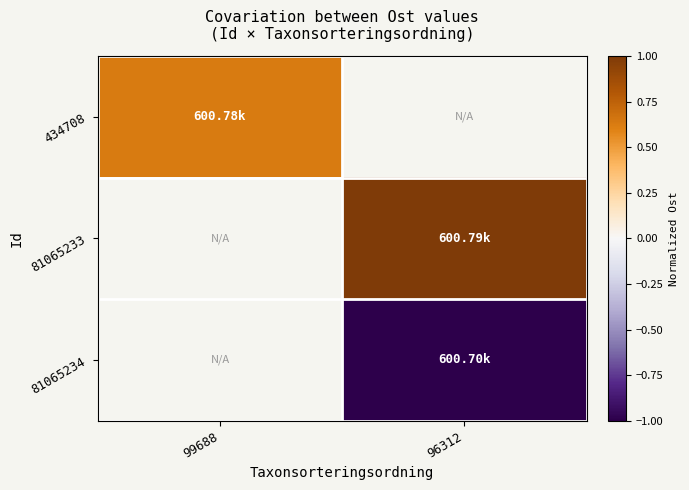

At which category does the chart reach its minimum across all series?

96312